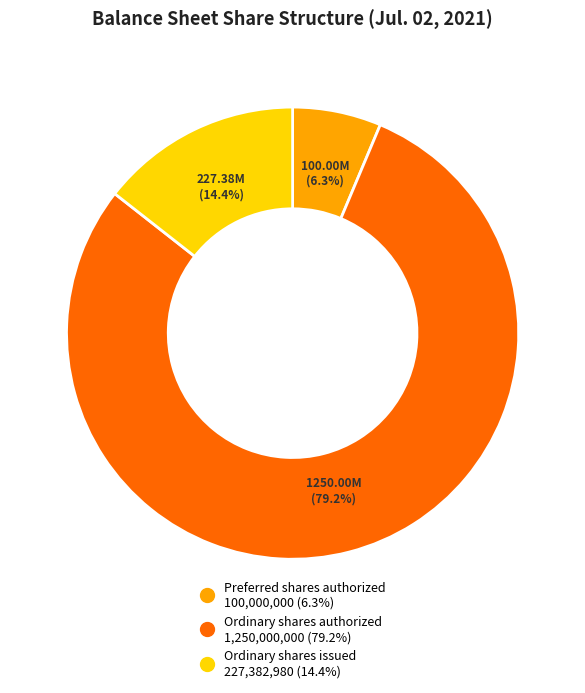

Do Ordinary shares issued and Preferred shares authorized together represent more than half of the pie?

No